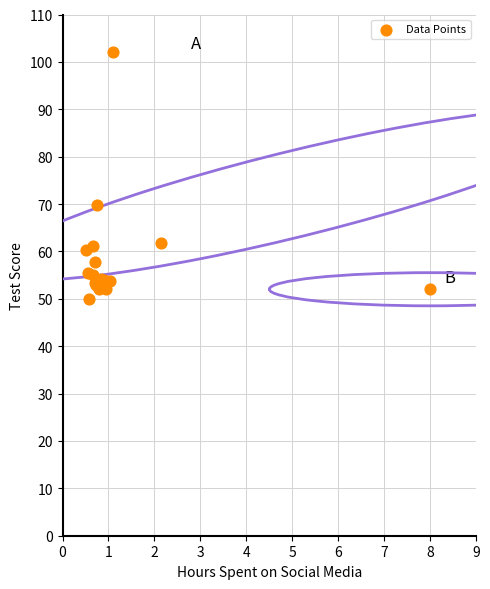

What Y value in the scatter plot is closest to 76?

69.8